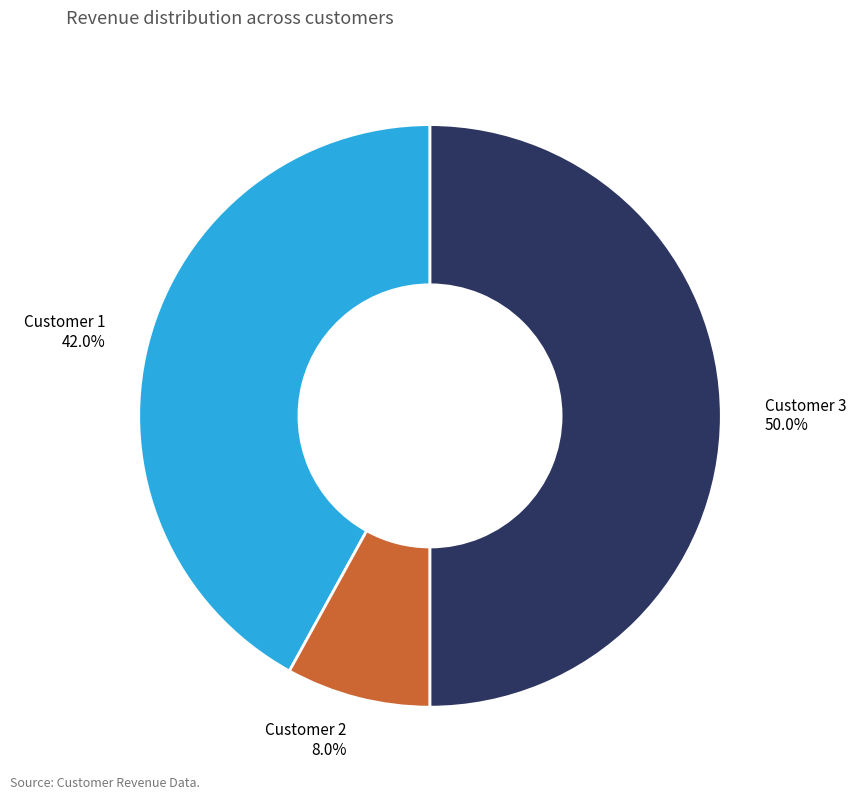

Does Customer 2 represent more than half of the total?

No